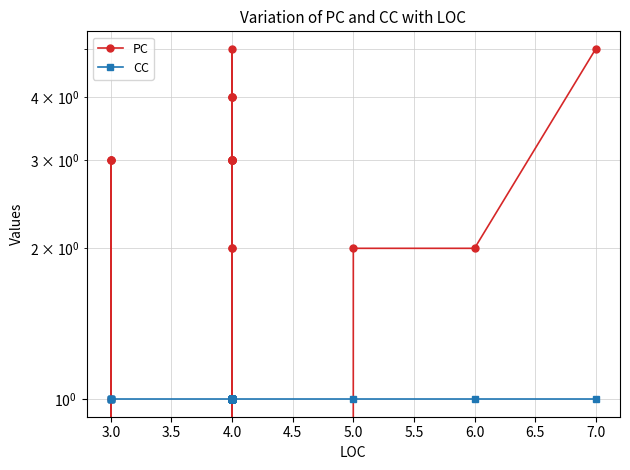

Which series changed the most between 20 and 25?

PC